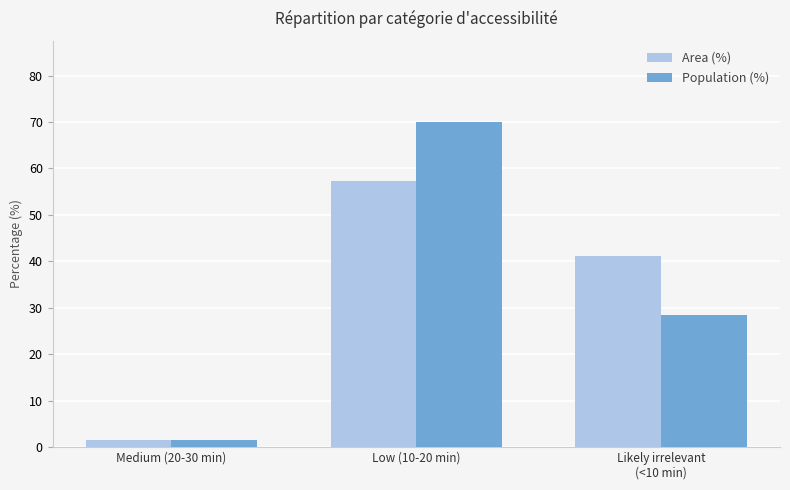

Which category has the highest value in the Population (%) series?

Low (10-20 min)